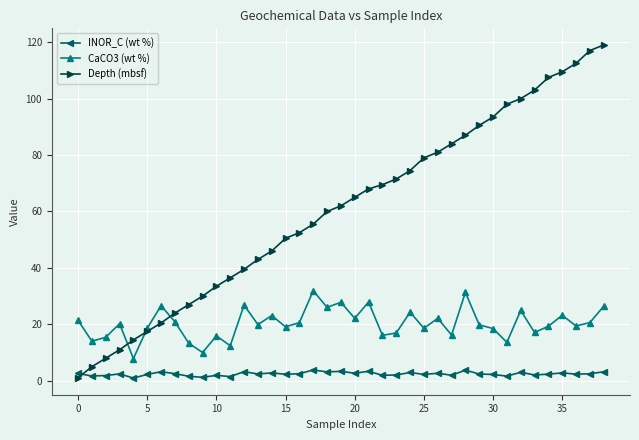

Which series has the largest total across all categories?

Depth (mbsf)